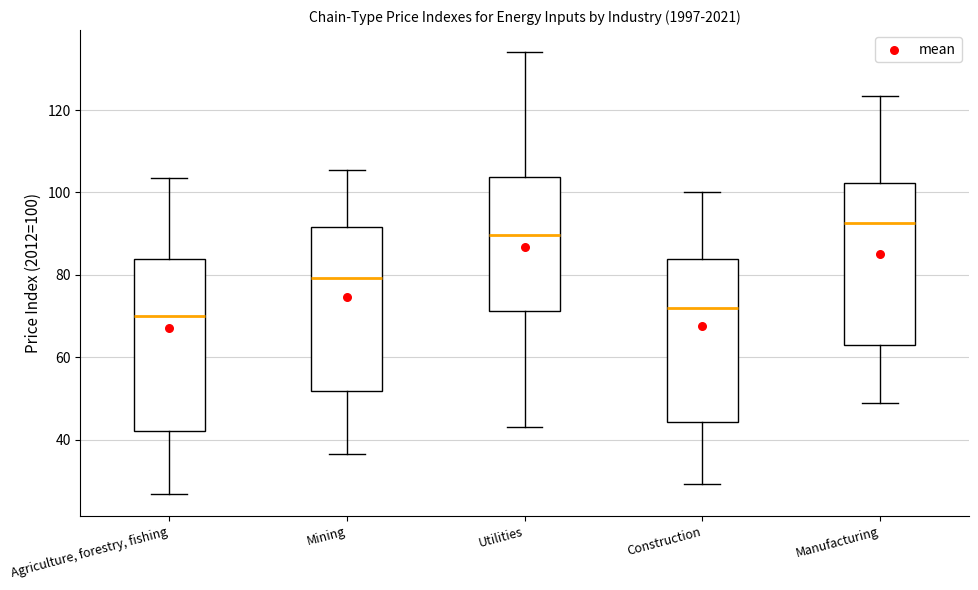

Where does the lower whisker of the box for Agriculture, forestry, fishing end on the y-axis? The values are not printed on the chart, so give them approximately, as read against the axis.

26